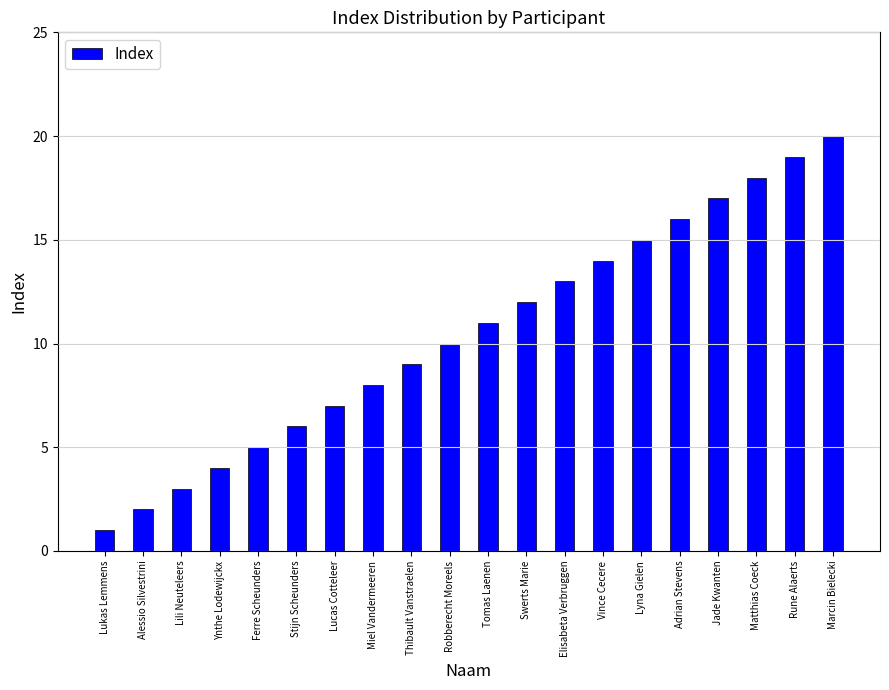

What is the change in value from Lili Neuteleers to Rune Alaerts?

+16